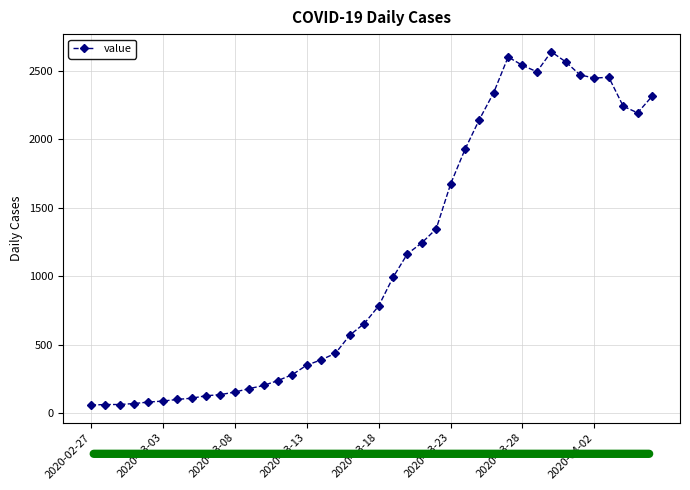

What is the sum of all values?

44979